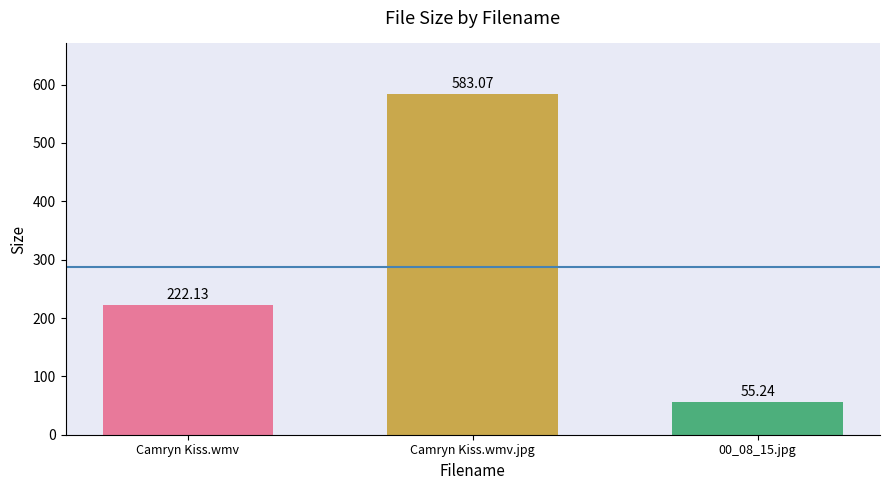

At which label is the value closest to 319?

Camryn Kiss.wmv